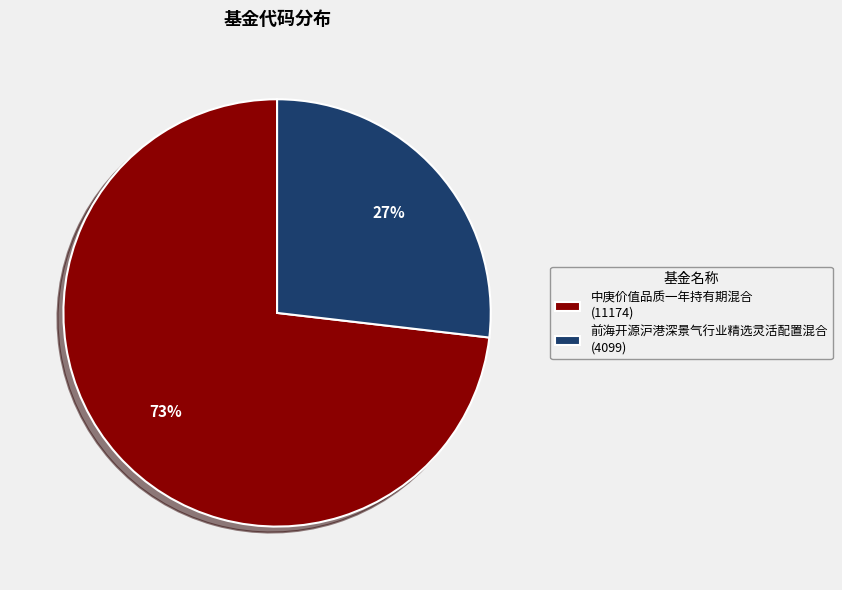

Is there any slice that represents more than half of the pie?

Yes